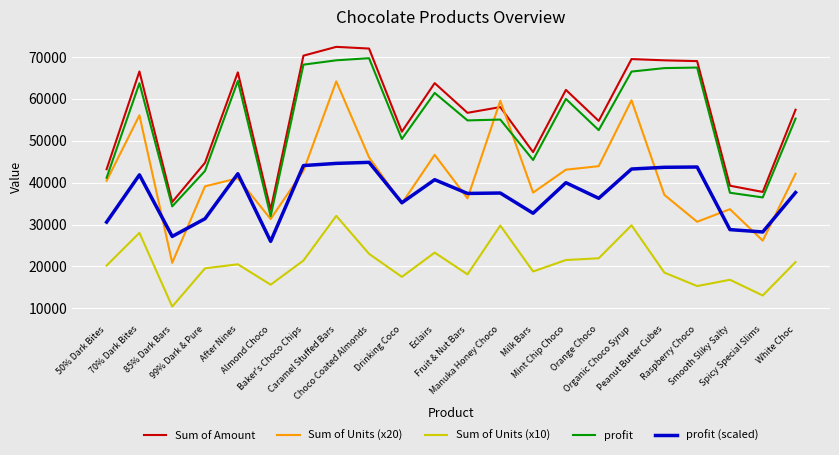

How many series are shown in this chart?

5